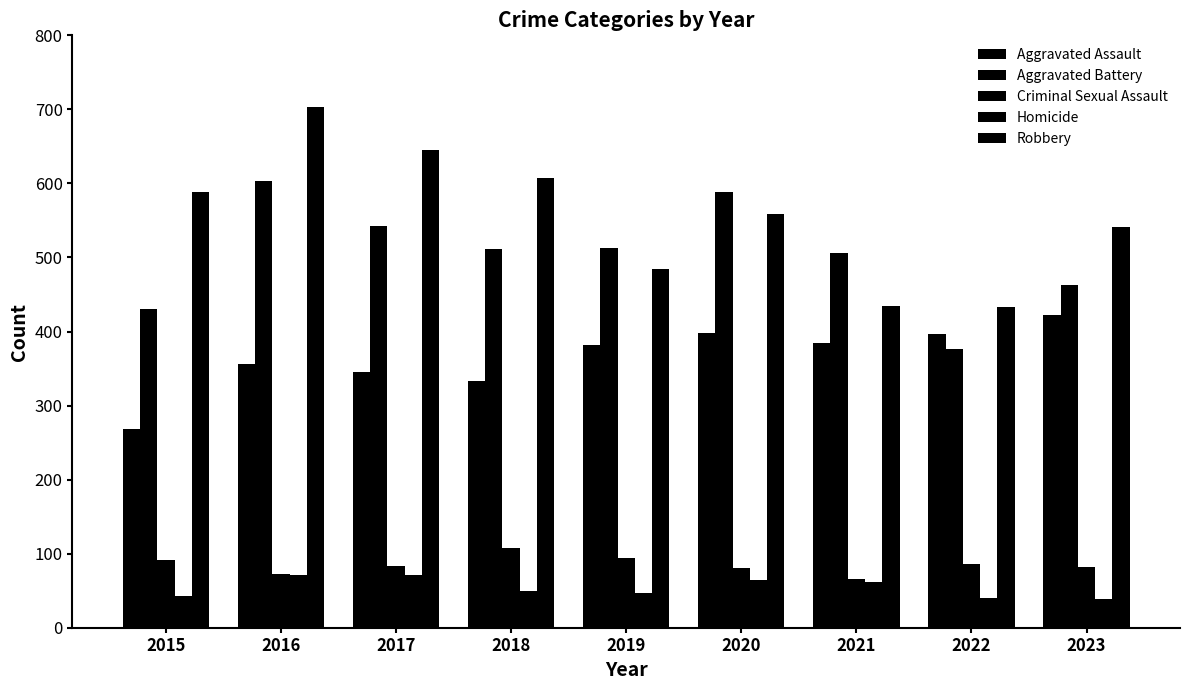

Rank the categories by Aggravated Assault value from lowest to highest.

2015, 2018, 2017, 2016, 2019, 2021, 2022, 2020, 2023